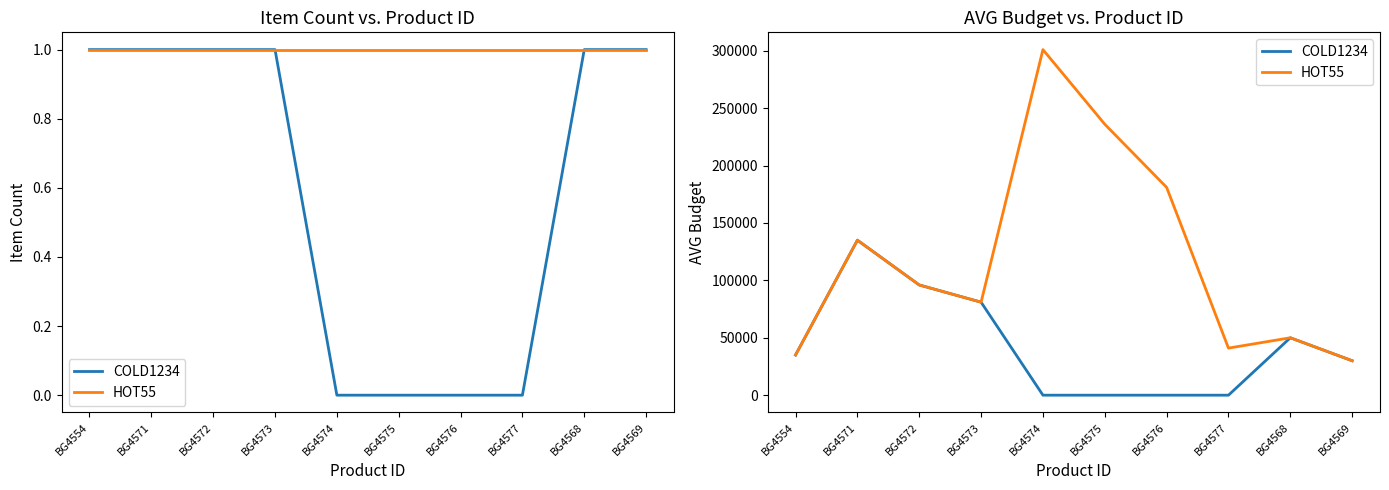

What is the sum of all HOT55 values?

1186000